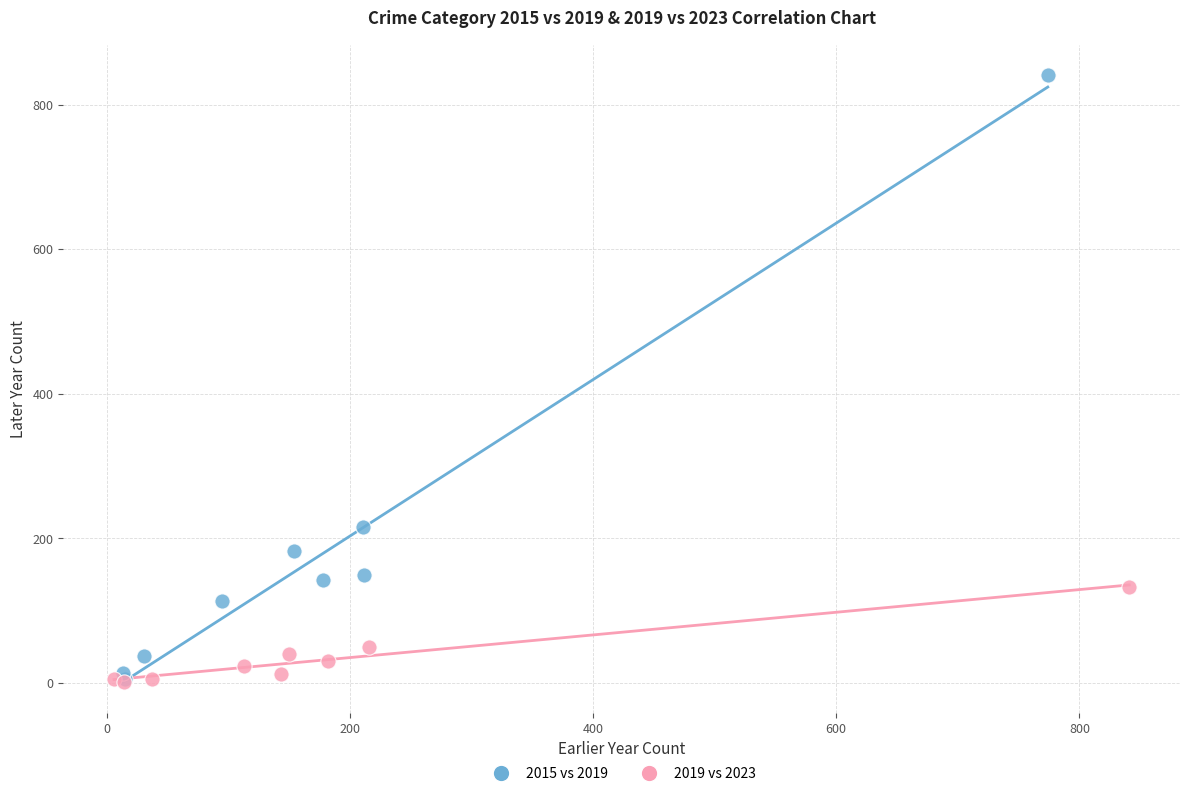

Which series reaches the maximum Y coordinate?

2015 vs 2019